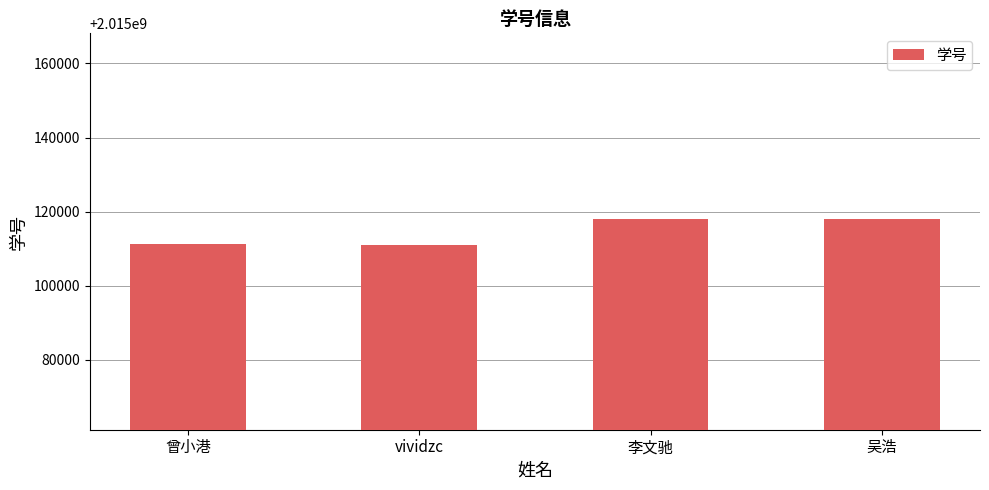

Is it true that the value at vividzc is 3465039156?

False